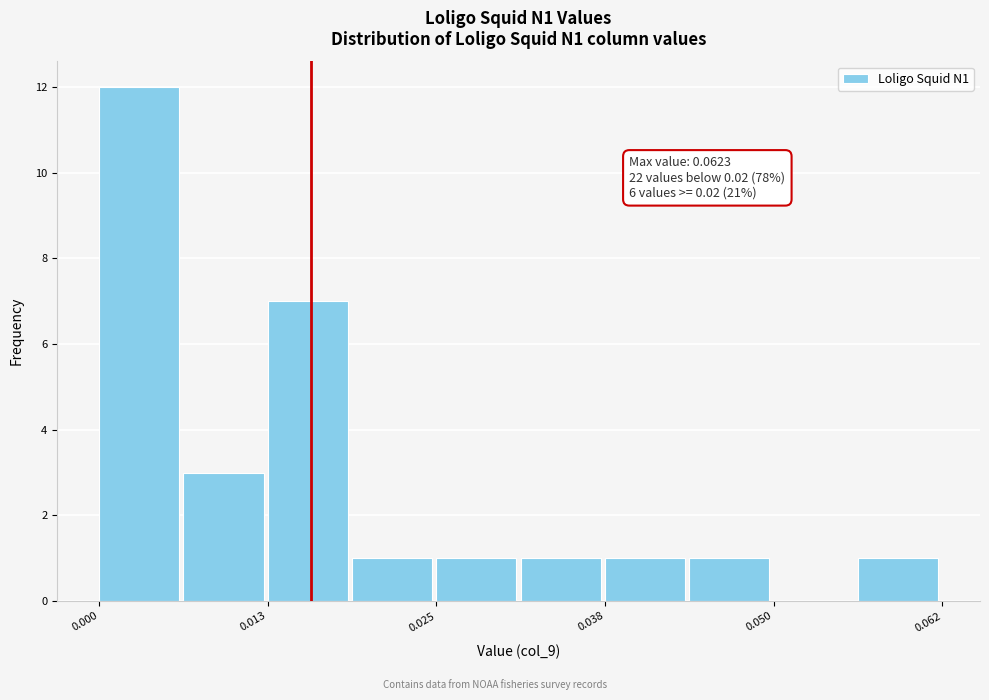

Read against the x-axis, roughly where is the centre of the tallest bar?

0.004